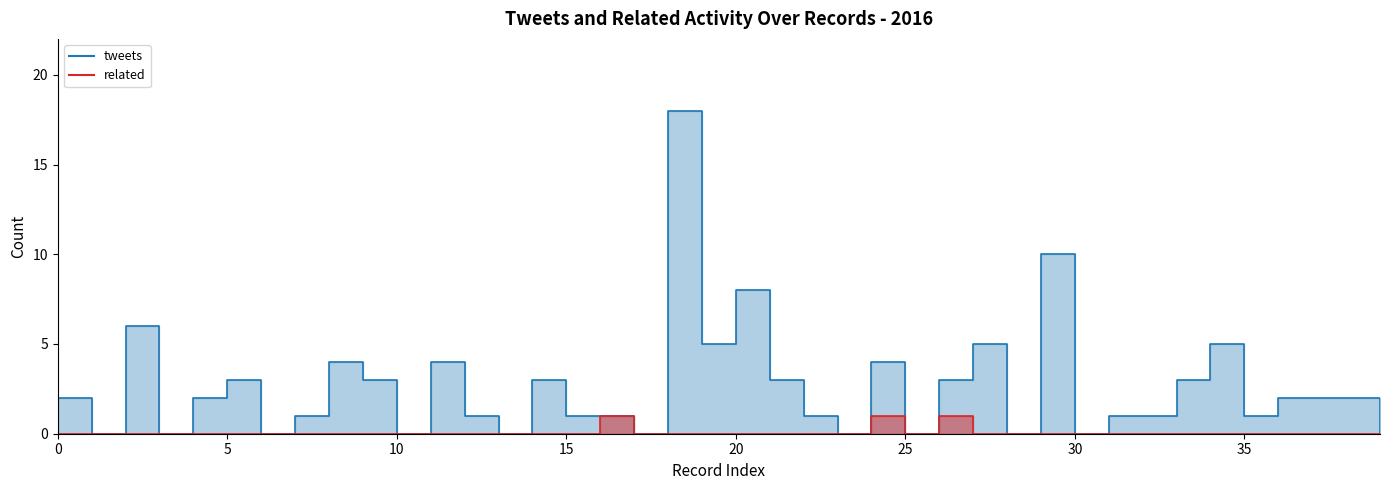

Does the chart have visible grid lines?

No